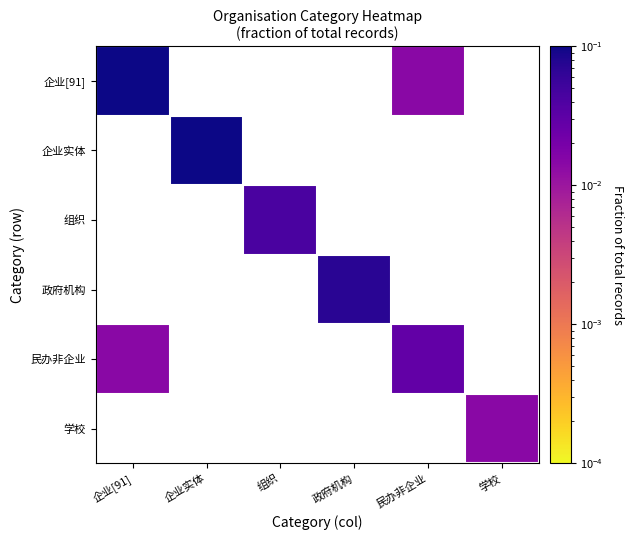

Which has a higher value, 学校 or 企业[91]?

企业[91]